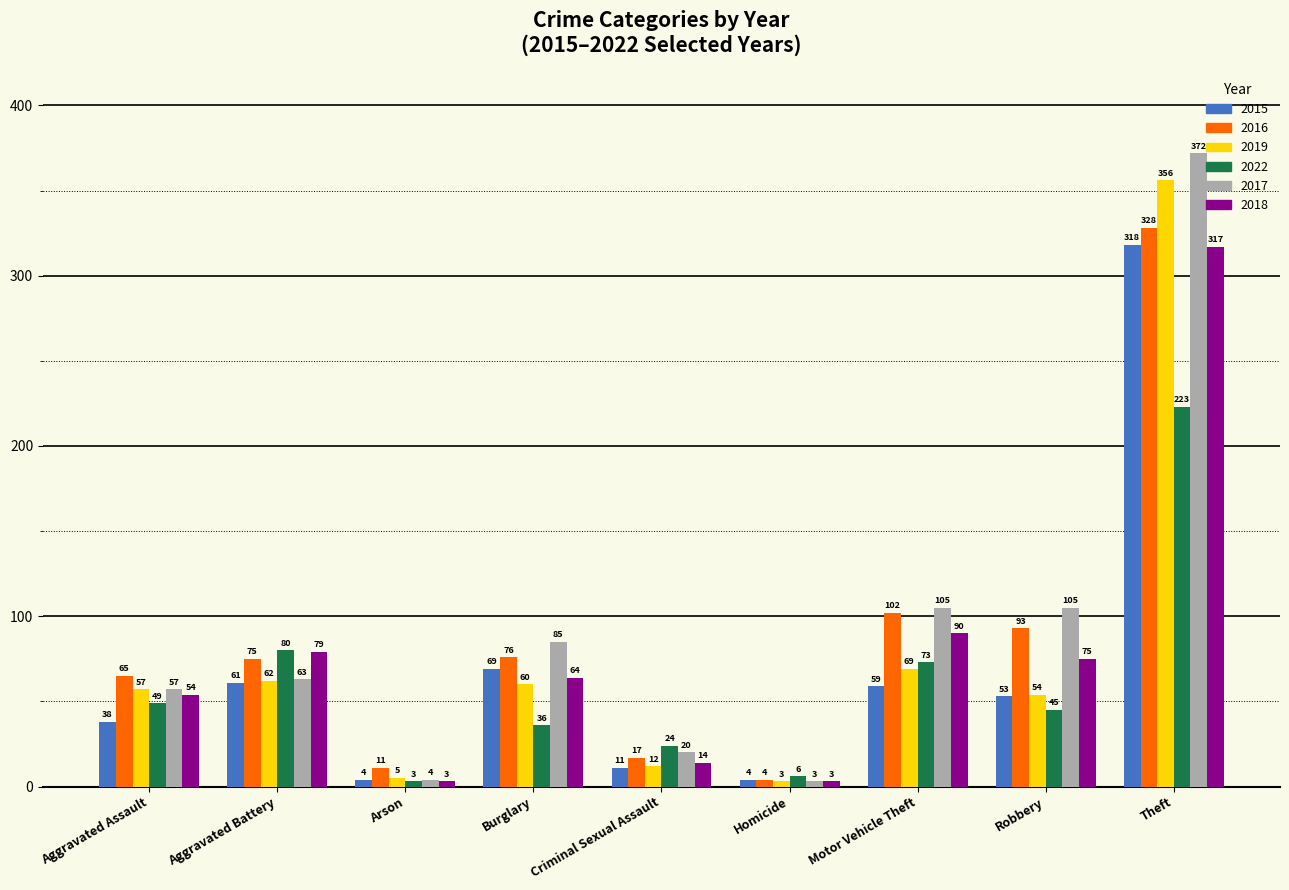

Which series has the largest total across all categories?

2017